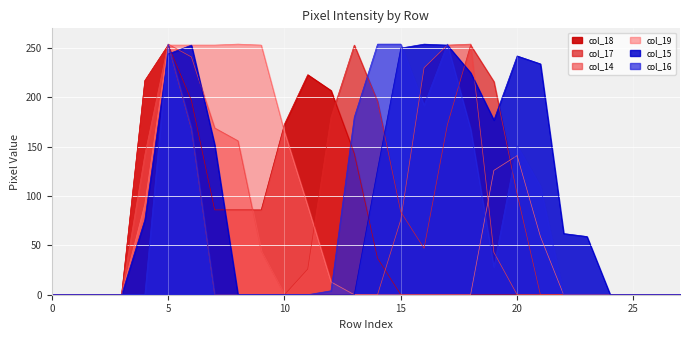

True or false: col_18 has a value of 93 at 21.

False